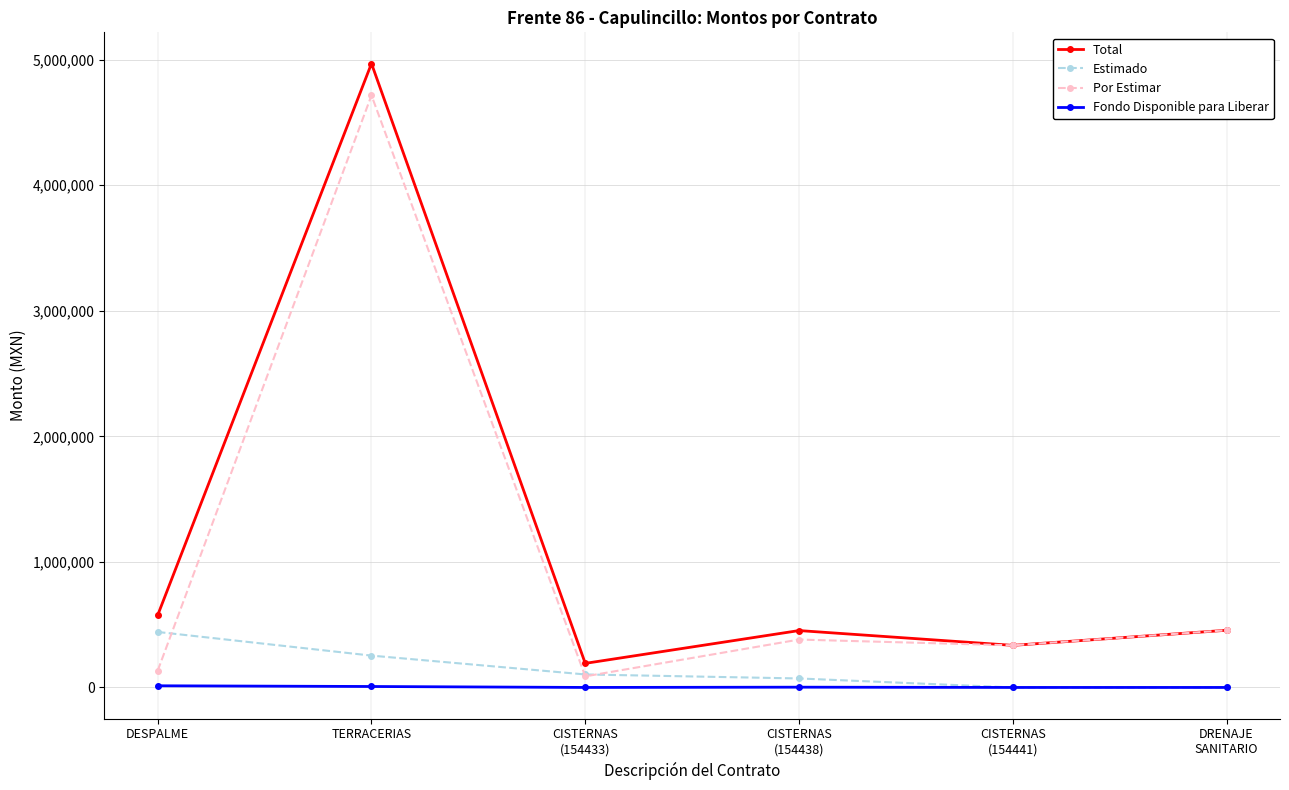

True or false: Fondo Disponible para Liberar and Por Estimar cross at least once.

False